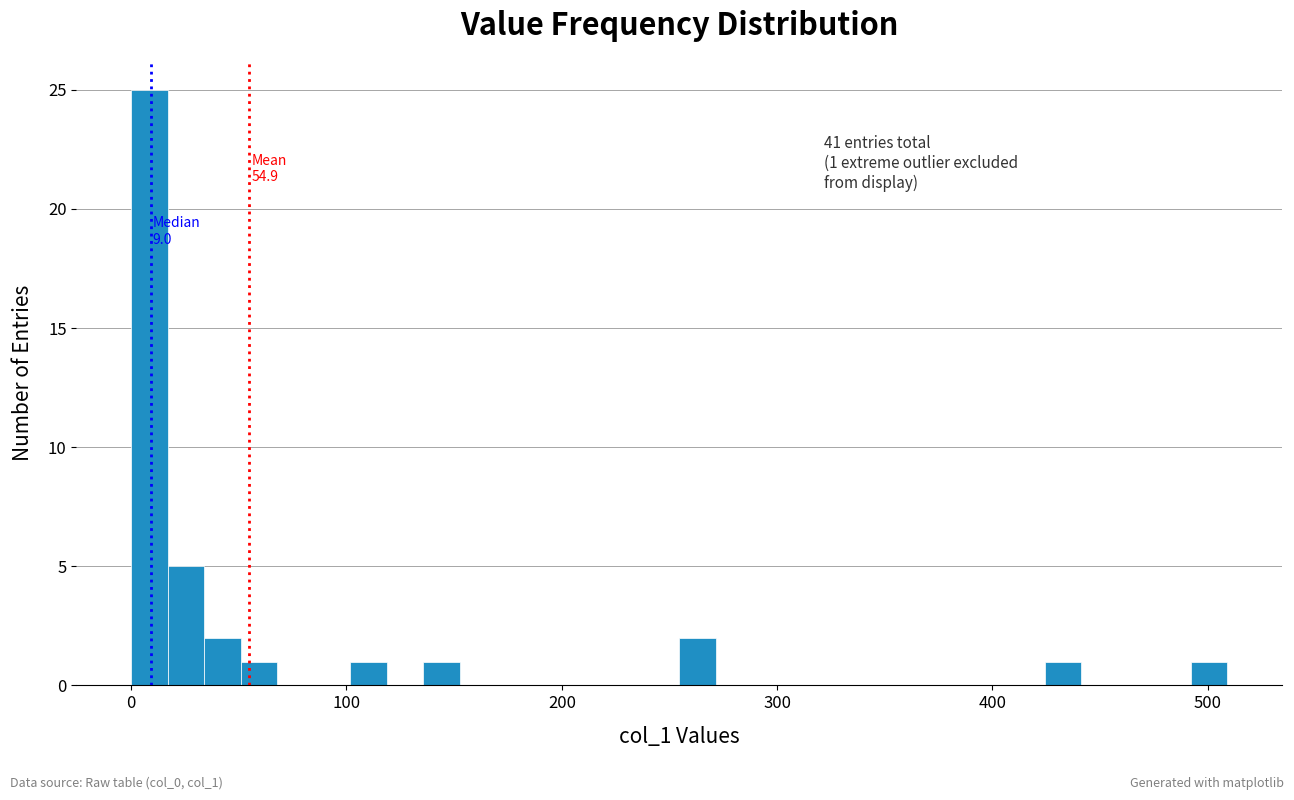

Read against the x-axis, roughly where is the centre of the tallest bar?

10